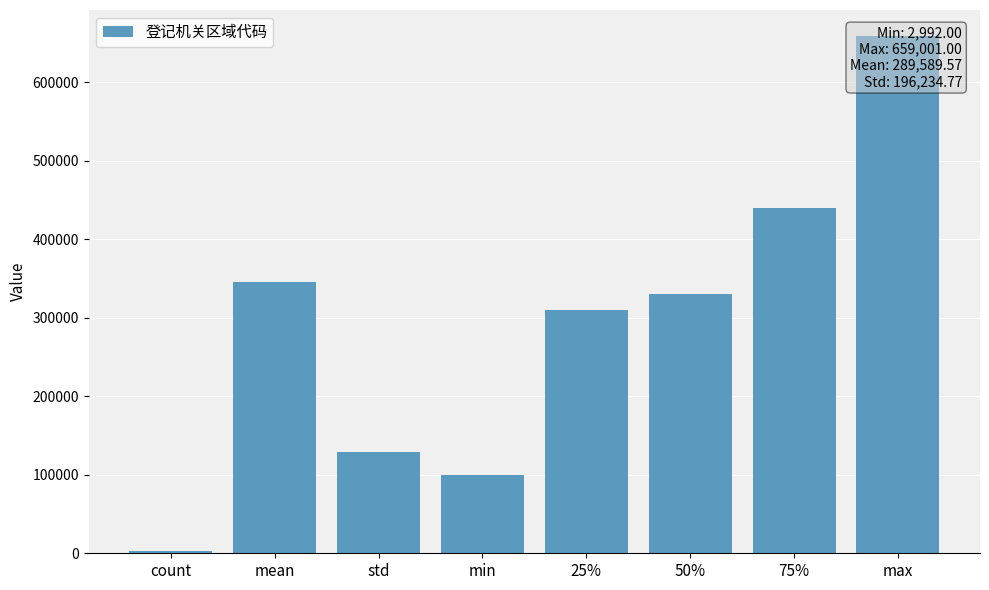

What is the sum of all values?

2316716.6